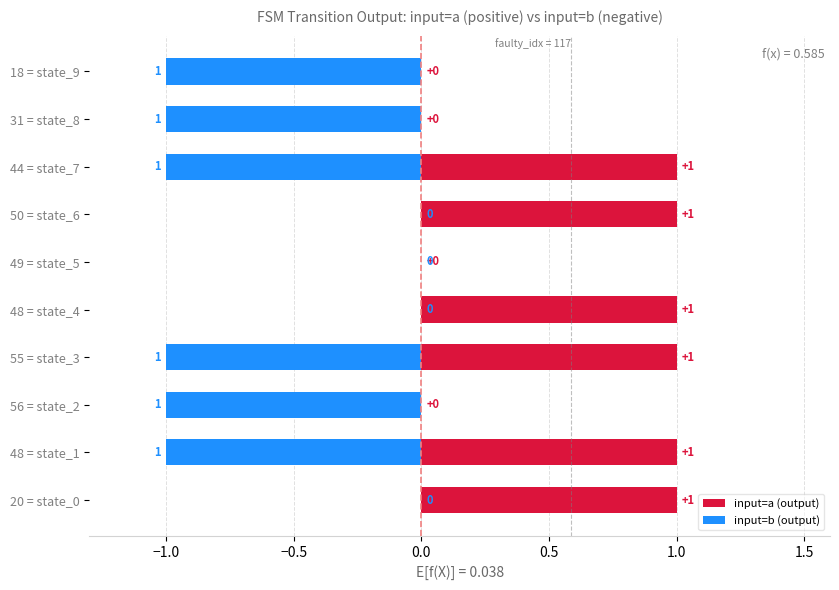

Which series has the widest spread of values?

input=a (output)